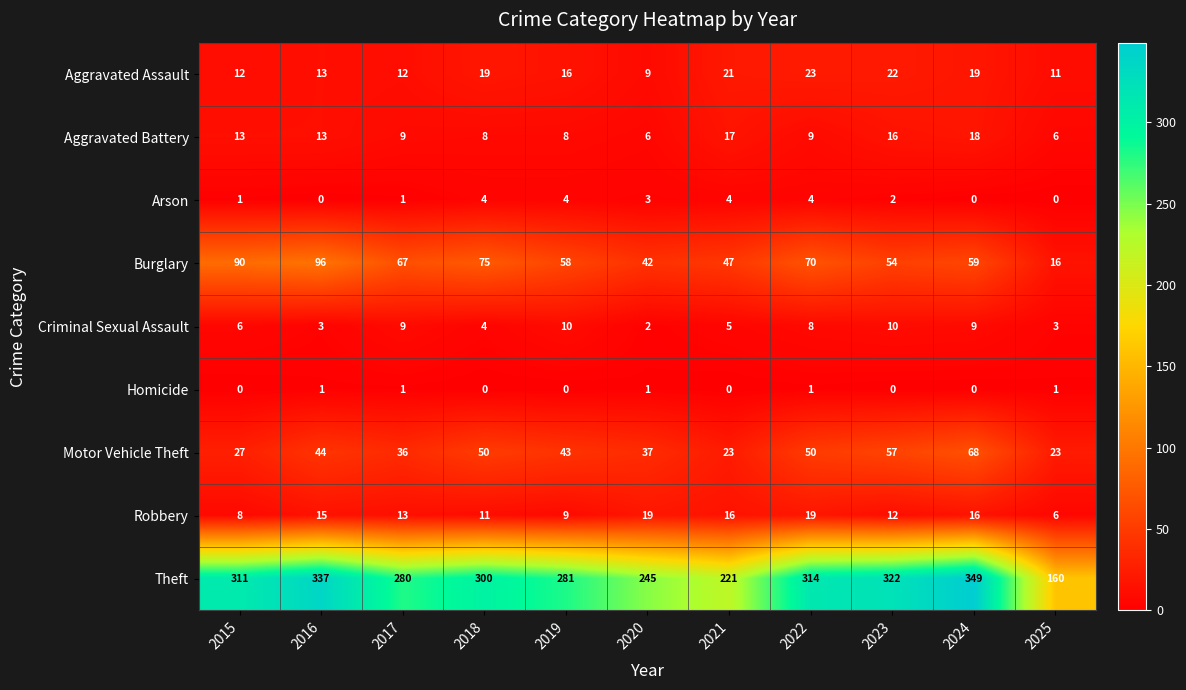

How many categories are shown in the chart?

11